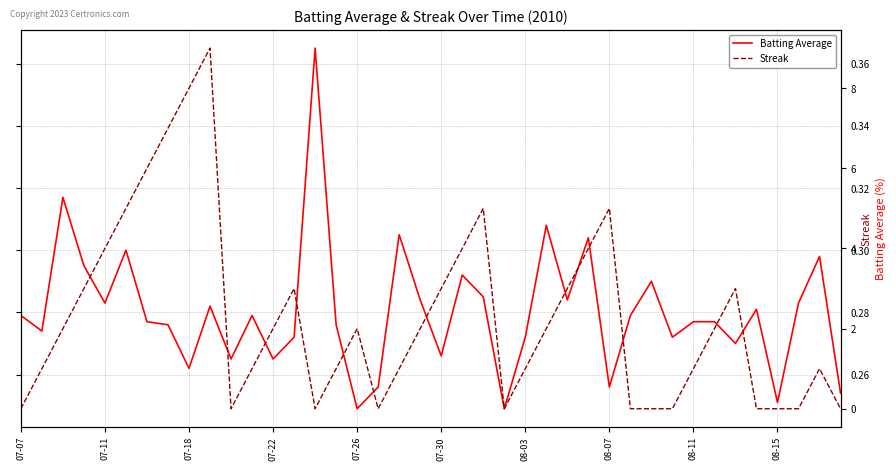

What is the greatest value displayed?

9.0